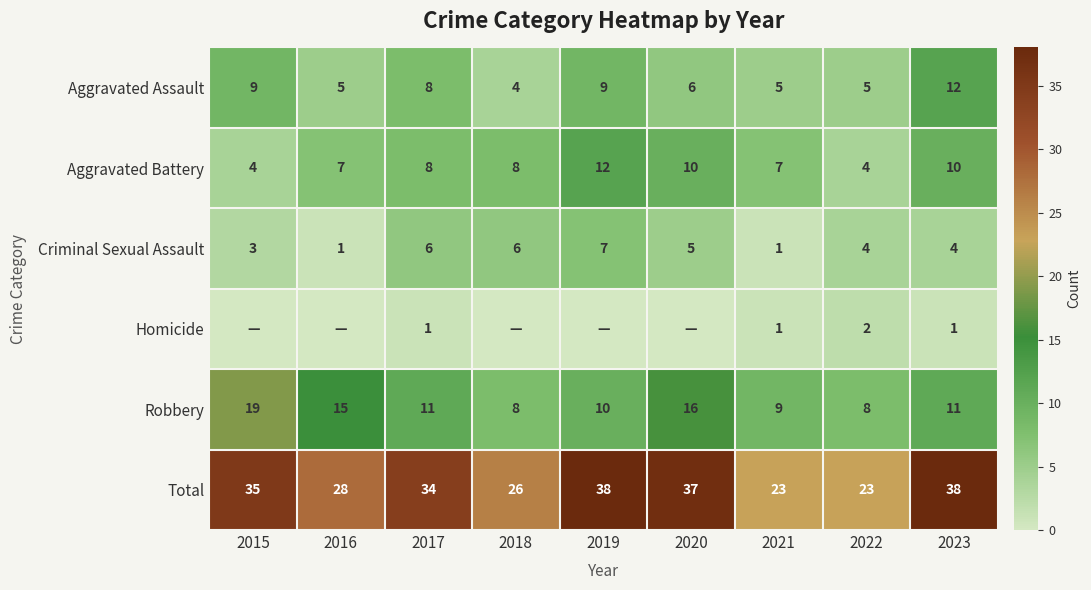

Where does the Aggravated Assault series first go above 6?

2015